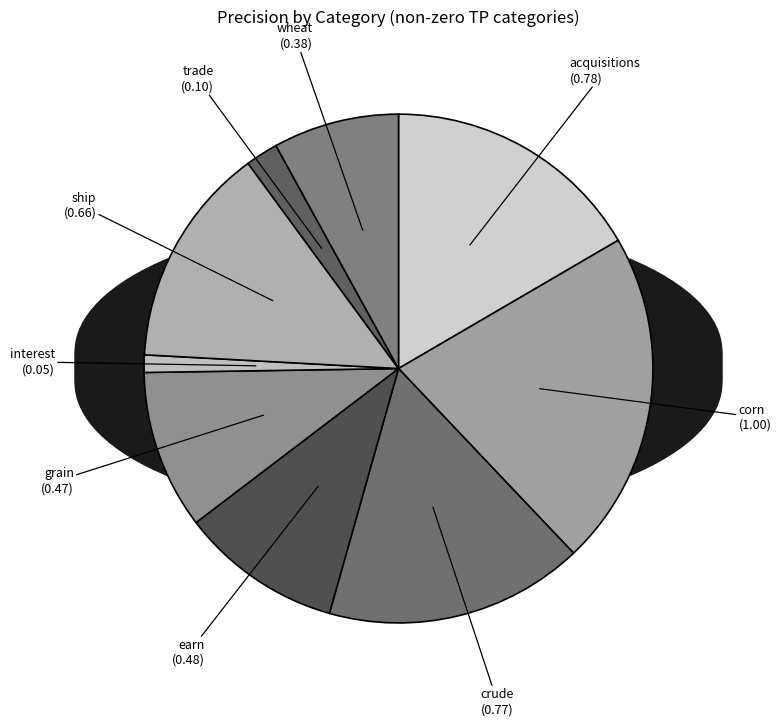

Which slice is the largest?

corn